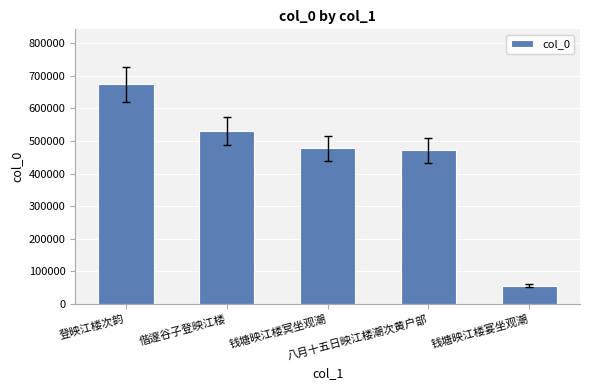

Reading left to right, extract all data points from this chart.

674197	530604	477177	471266	56057